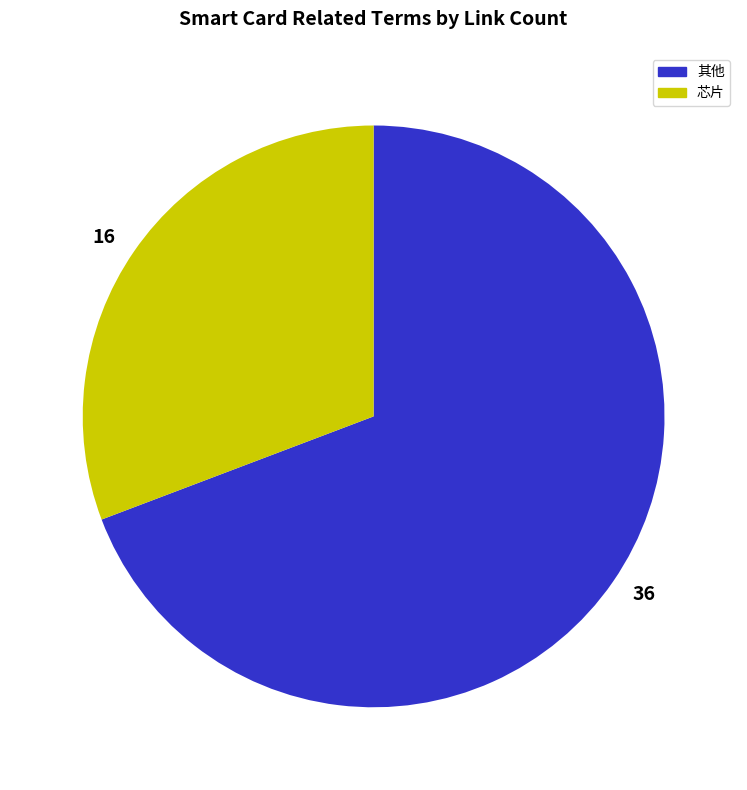

Is there a majority slice in this chart?

Yes